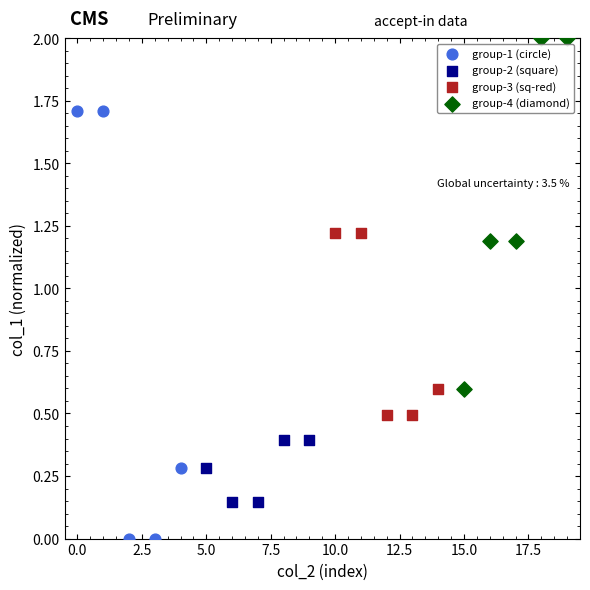

Which series contains the highest Y value?

group-4 (diamond)